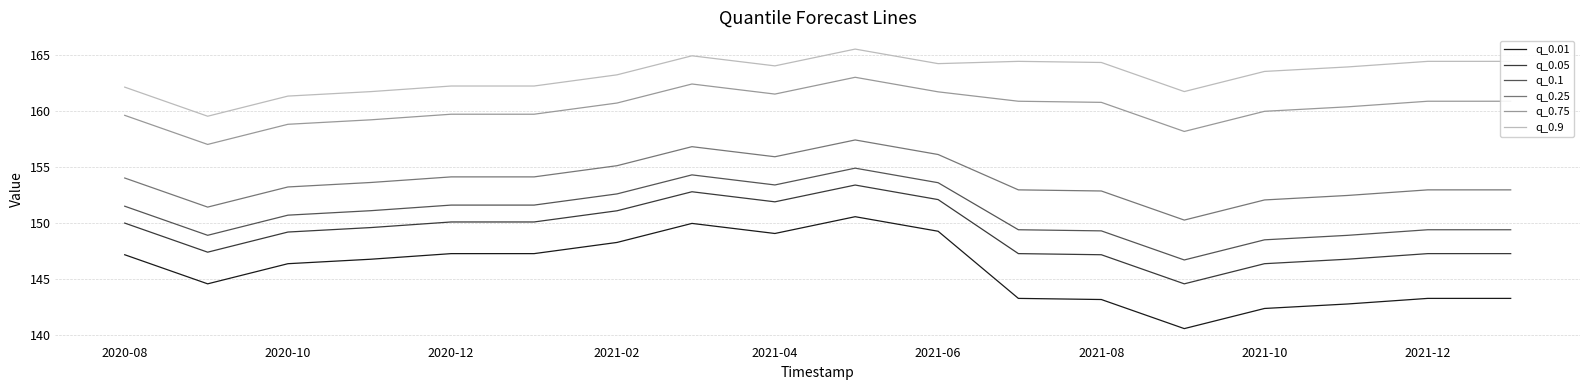

List the series in order of their peak value, lowest first.

q_0.01, q_0.05, q_0.1, q_0.25, q_0.75, q_0.9